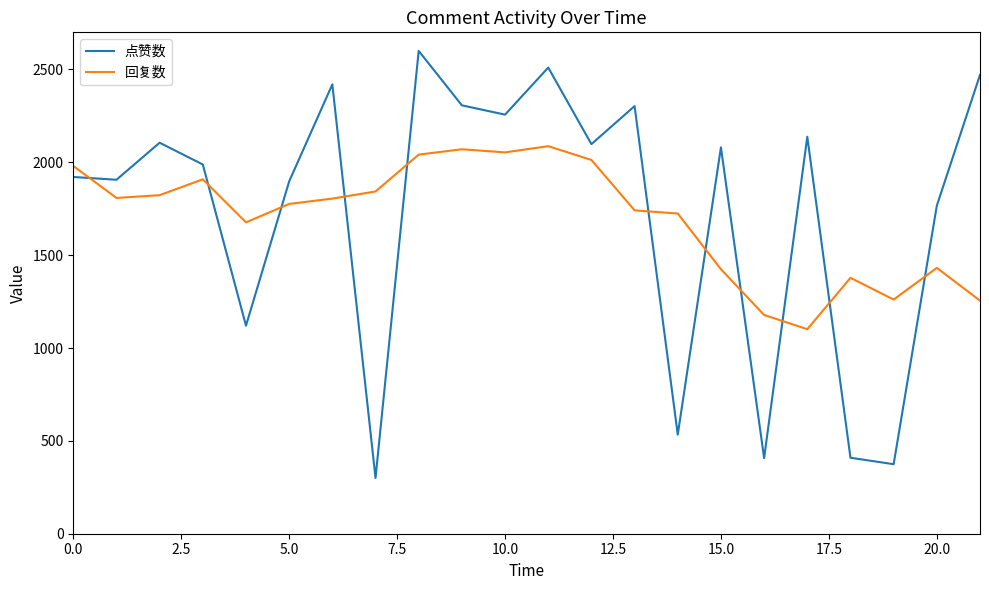

Which series ends up on top after the final intersection of 回复数 and 点赞数?

点赞数